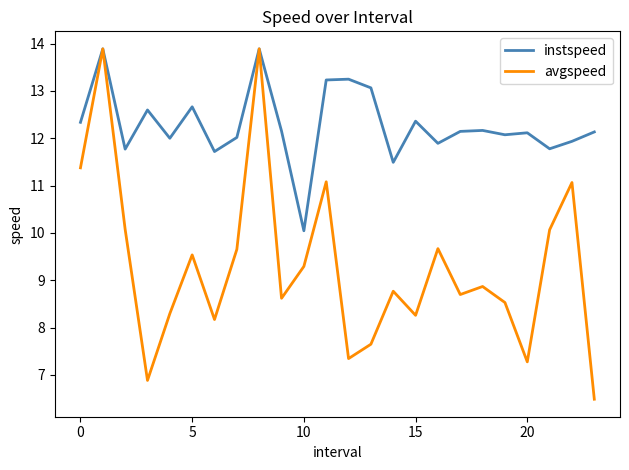

What is the maximum value for avgspeed?

13.9